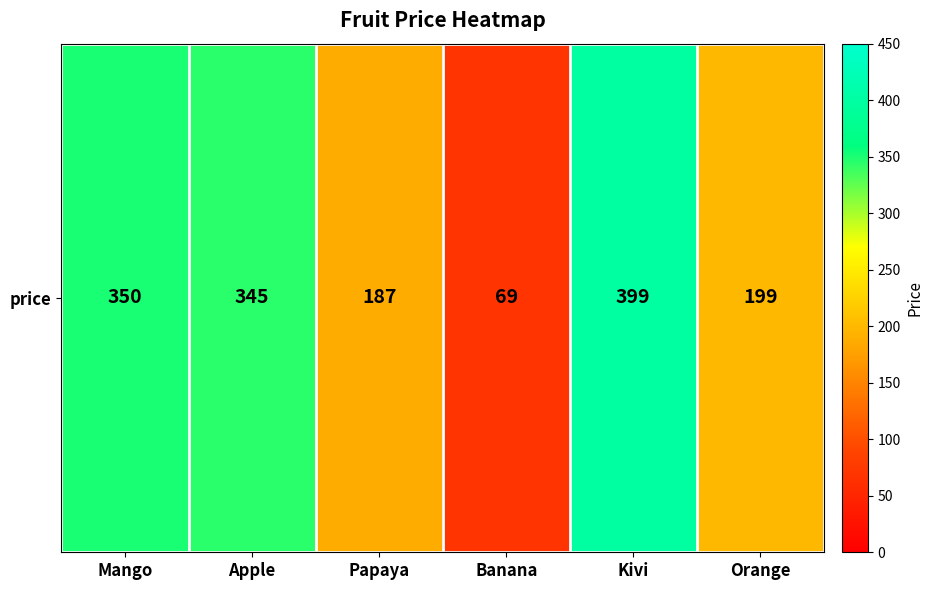

How many data points are less than 345?

3